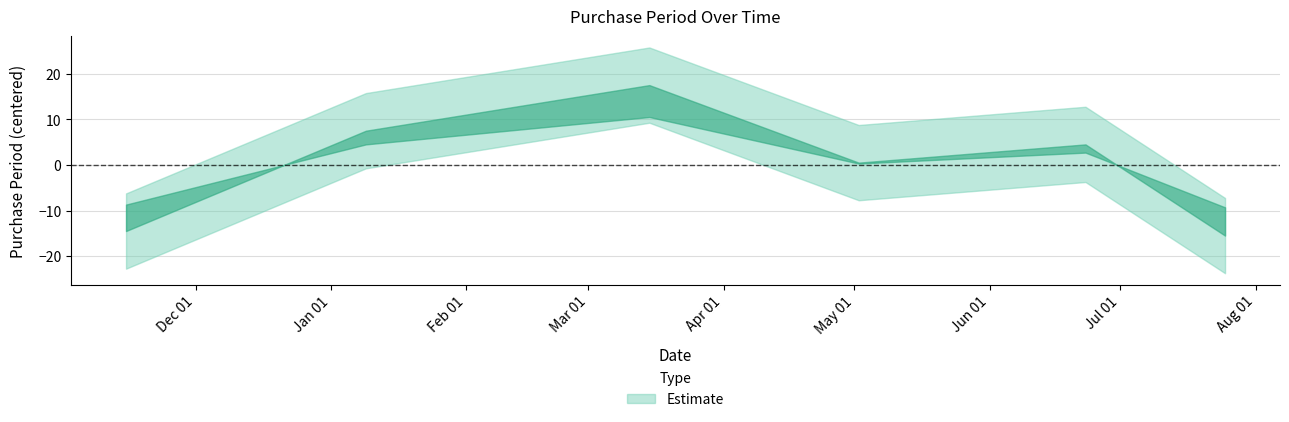

At which category does the chart reach its minimum across all series?

2017-07-25